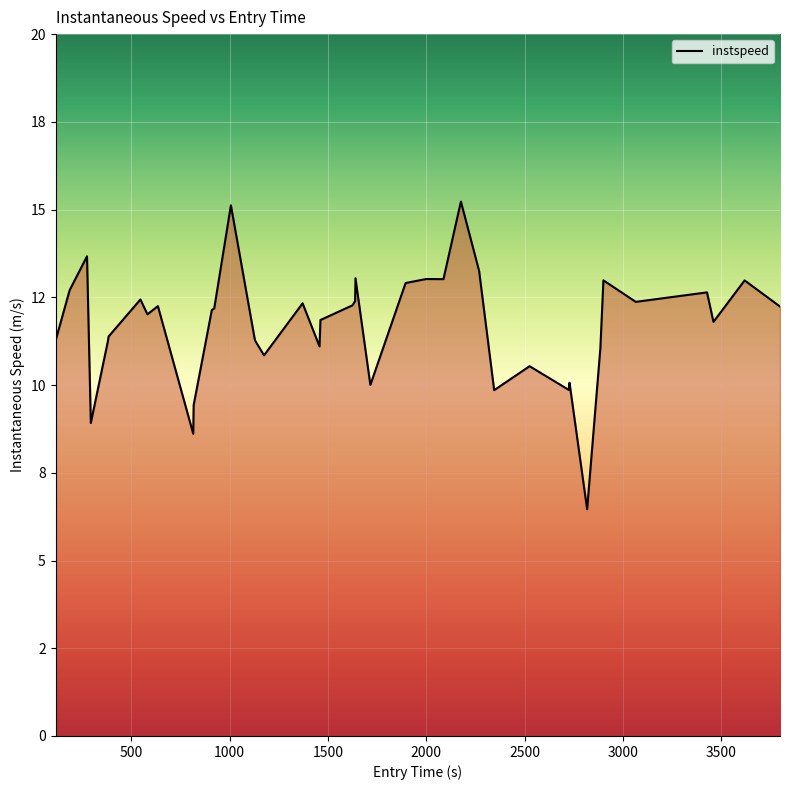

Does the chart have visible grid lines?

Yes